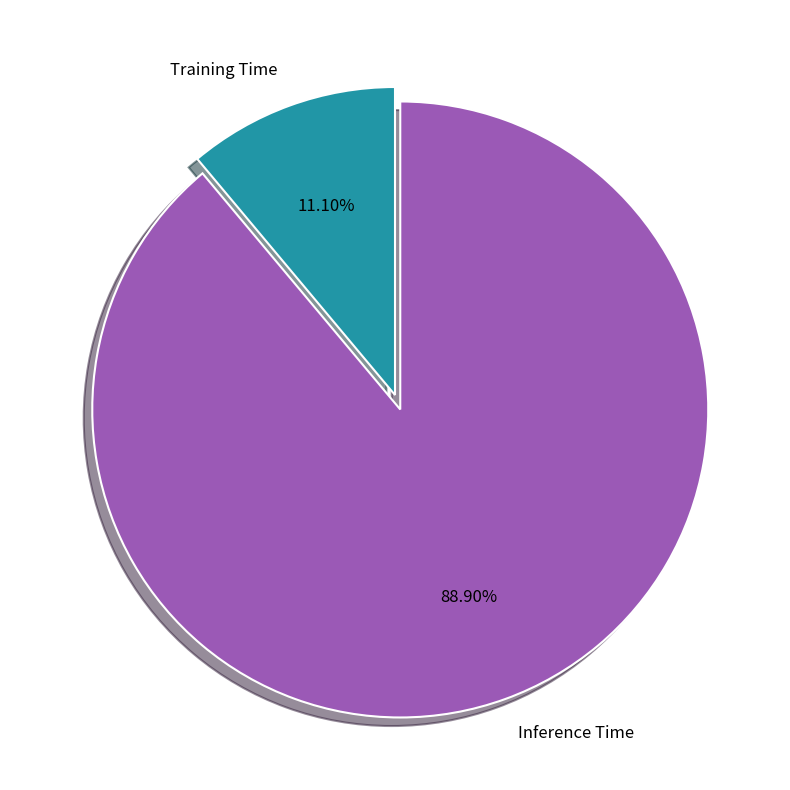

Rank the categories by value from lowest to highest.

Training Time, Inference Time